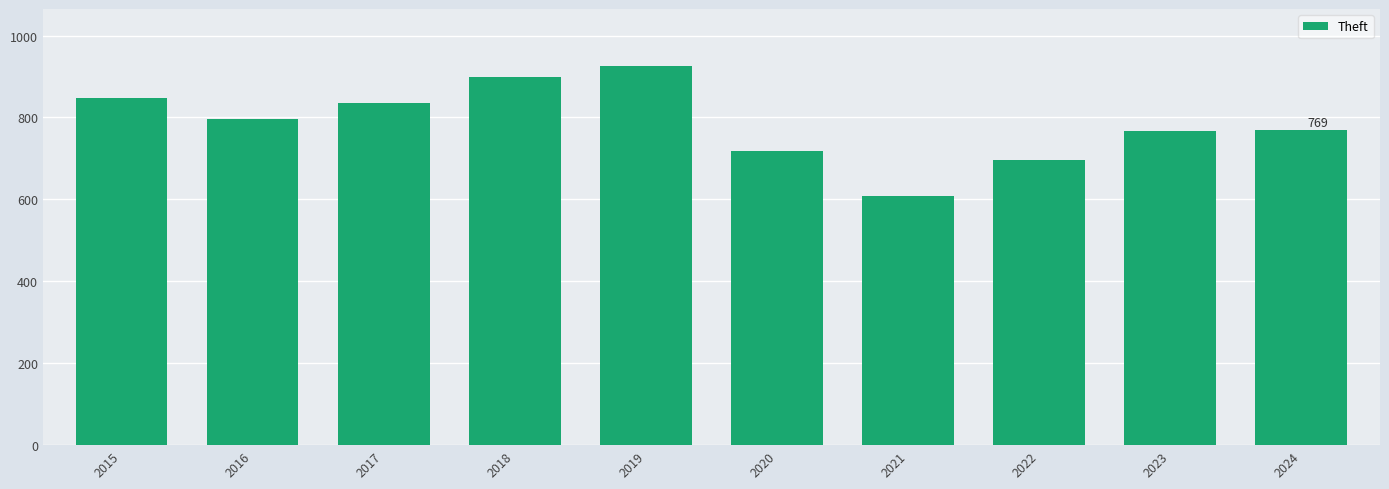

Read the value at 2016, to the nearest 10.

800